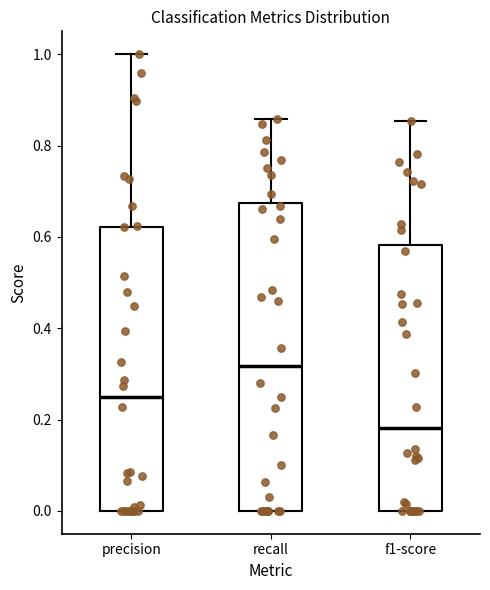

Reading left to right, transcribe this box plot: for each box, give where its median line is, the range the box spans, and where its two whiskers end, as read against the y-axis. The values are not printed on the chart, so give them approximately, as read against the axis.

precision: median 0.26, box 0.00 to 0.62, whiskers 0.00 to 1.00
recall: median 0.32, box 0.00 to 0.68, whiskers 0.00 to 0.86
f1-score: median 0.18, box 0.00 to 0.58, whiskers 0.00 to 0.86